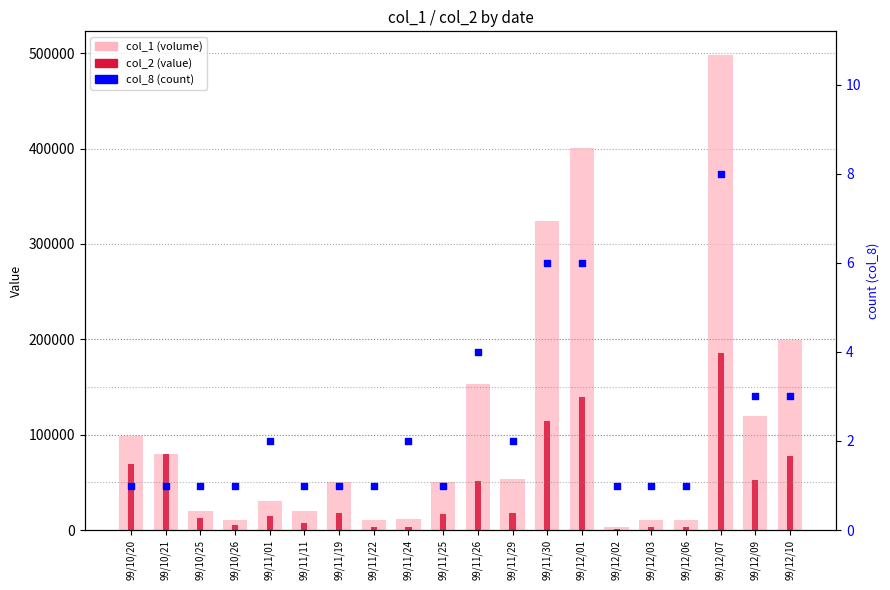

Which series reaches the maximum Y coordinate?

col_1